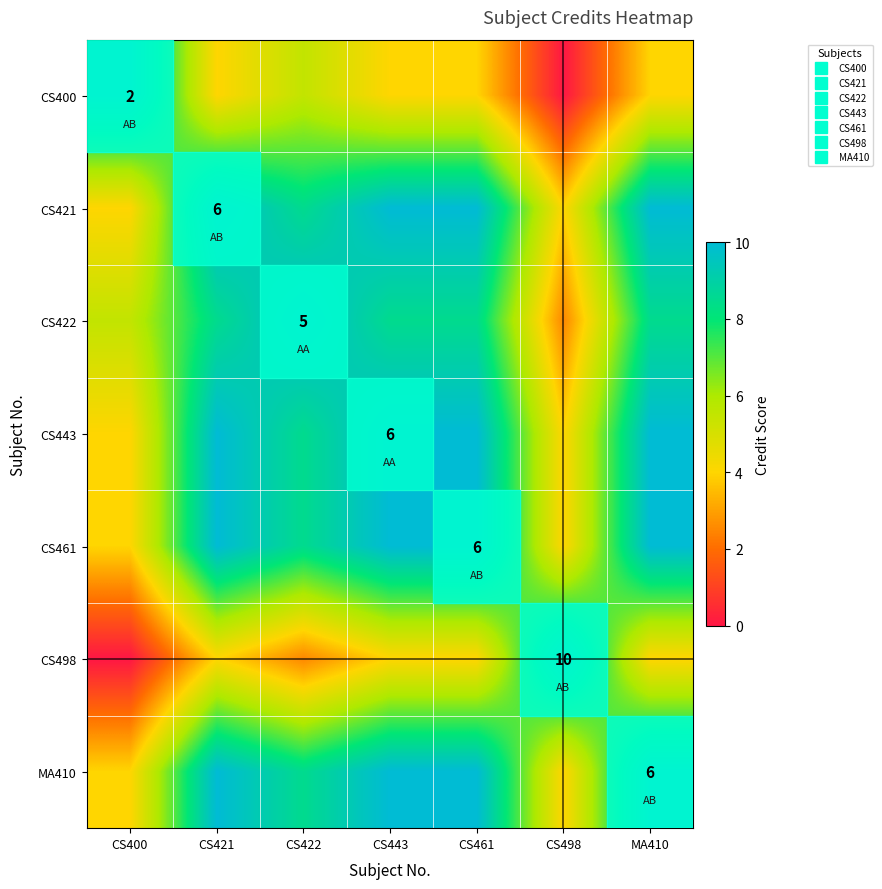

Rank the series at MA410 from highest to lowest value.

CS421, CS443, CS461, MA410, CS422, CS400, CS498